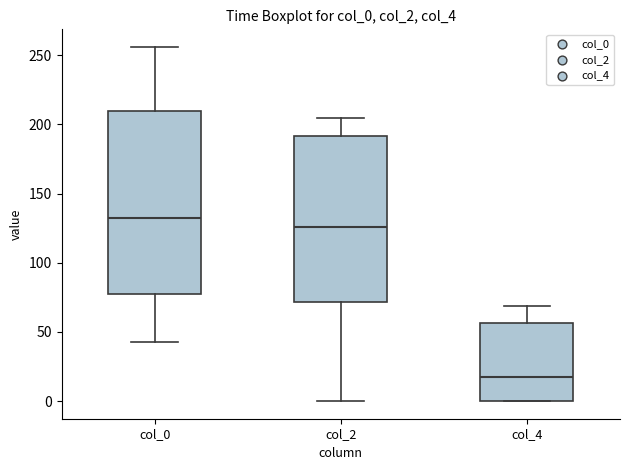

Reading left to right, read every box against the y-axis: the position of its median line, the range the box covers, and the ends of its whiskers. The values are not printed on the chart, so give them approximately, as read against the axis.

col_0: median 135, box 80 to 210, whiskers 45 to 255
col_2: median 125, box 70 to 190, whiskers 0 to 205
col_4: median 20, box 0 to 55, whiskers 0 to 70